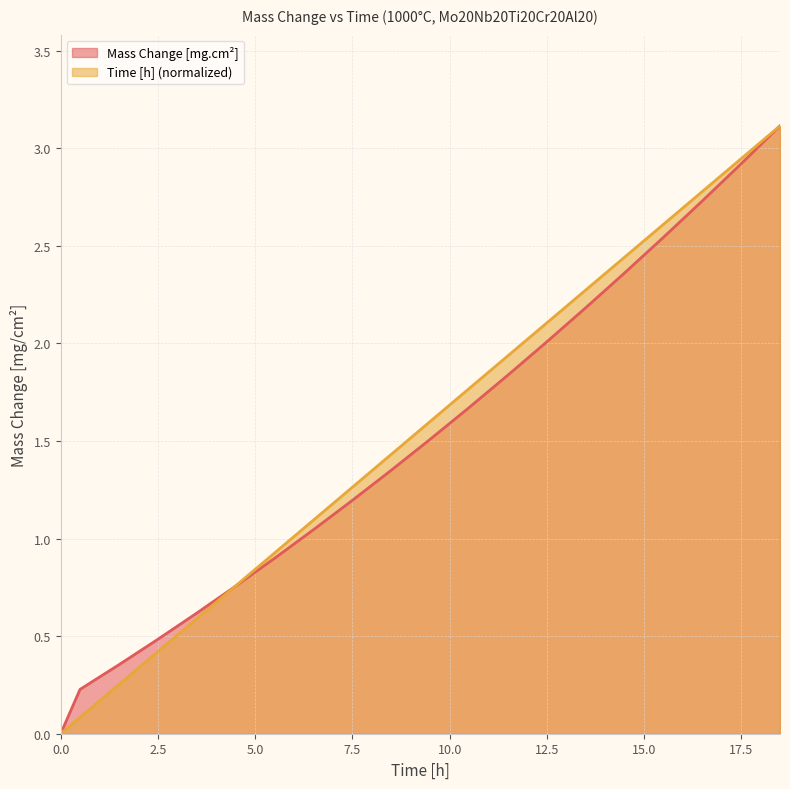

Reading left to right, list all the values displayed in this chart.

Mass Change [mg.cm2]: 0.0	0.2	0.4	0.5	0.6	0.8	0.9	1.0	1.2	1.3	1.5	1.7	1.8	2.0	2.2	2.4	2.5	2.7	2.9	3.1
Time [h]: 0.0	0.1	0.2	0.4	0.6	0.8	0.9	1.1	1.3	1.4	1.6	1.8	1.9	2.1	2.3	2.4	2.6	2.8	2.9	3.1